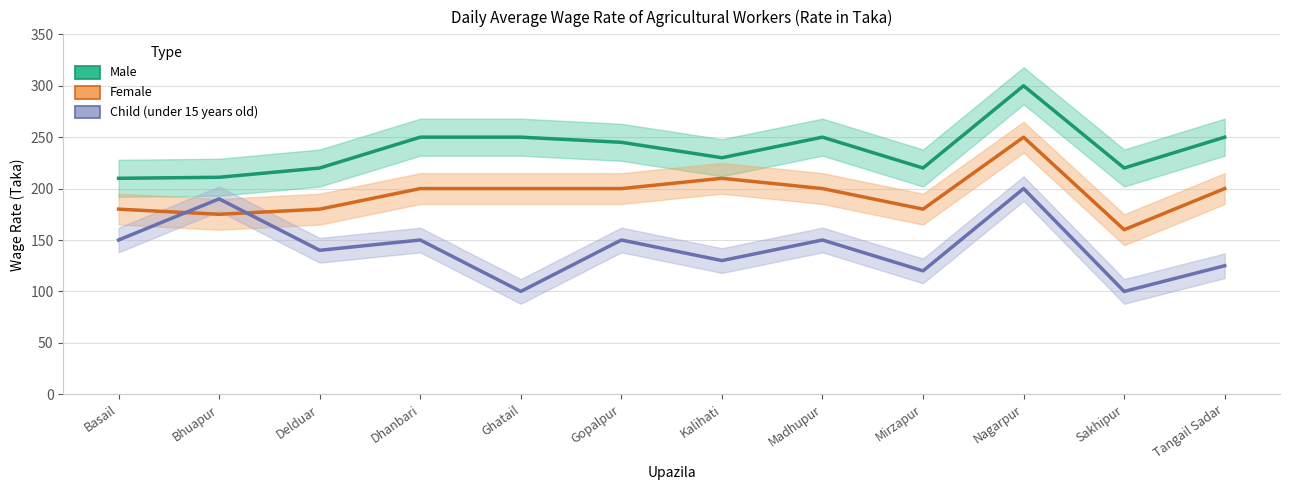

At which category does Child (under 15 years old) reach its first local valley?

Delduar